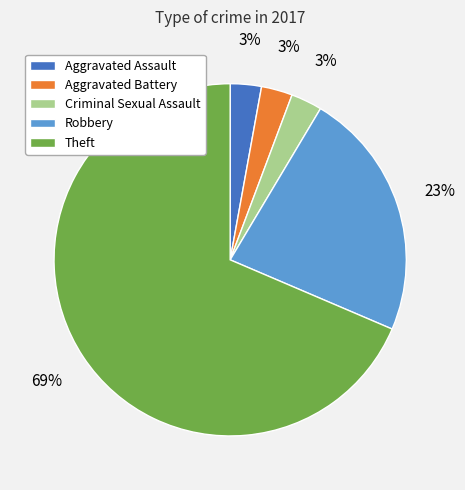

To the nearest percent, what is the average slice percentage?

20%